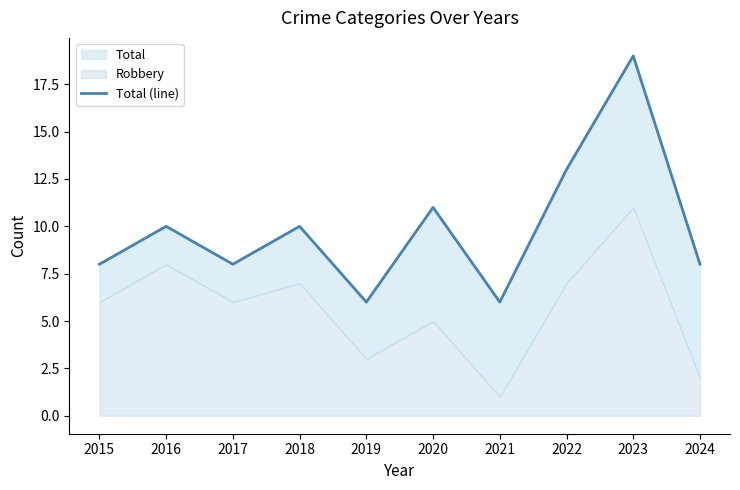

Reading right to left, list all the values displayed in this chart.

8	19	13	6	11	6	10	8	10	8